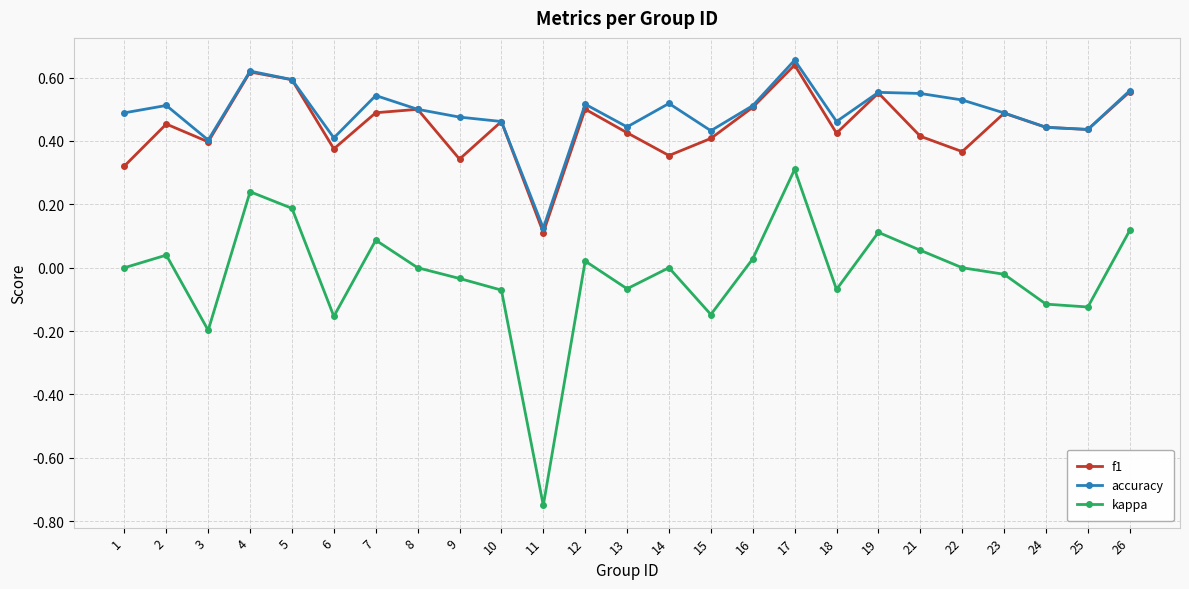

At which label is accuracy closest to 0?

11